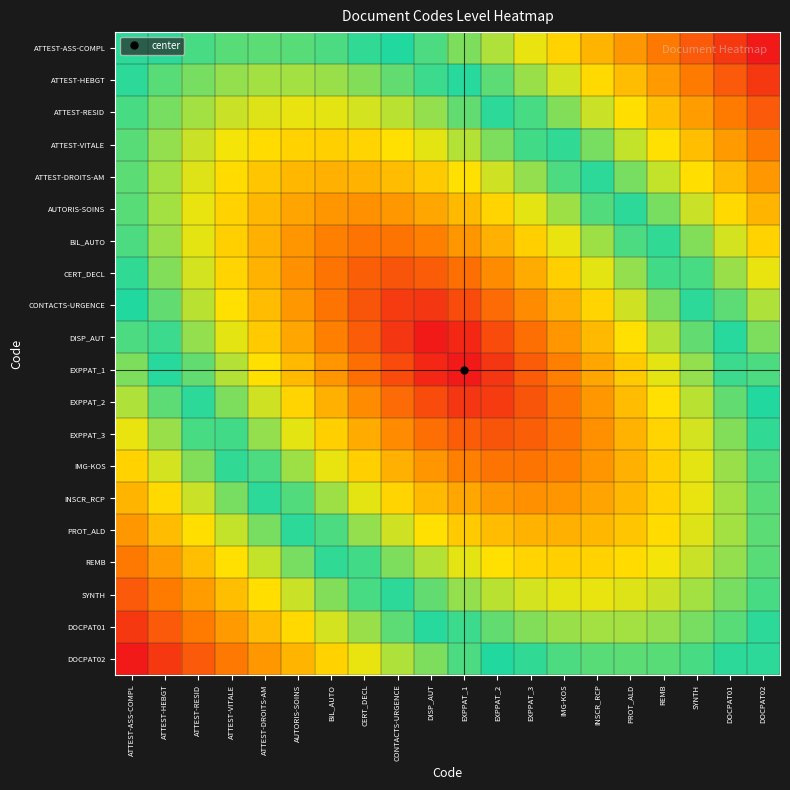

Reading right to left, list all the values displayed in this chart.

ATTEST-ASS-COMPL: DOCPAT02=1.0	DOCPAT01=0.9	SYNTH=0.9	REMB=0.8	PROT_ALD=0.8	INSCR_RCP=0.7	IMG-KOS=0.7	EXPPAT_3=0.7	EXPPAT_2=0.6	EXPPAT_1=0.6	DISP_AUT=0.5	CONTACTS-URGENCE=0.5	CERT_DECL=0.5	BIL_AUTO=0.5	AUTORIS-SOINS=0.5	ATTEST-DROITS-AM=0.5	ATTEST-VITALE=0.5	ATTEST-RESID=0.5	ATTEST-HEBGT=0.5	ATTEST-ASS-COMPL=0.5
ATTEST-HEBGT: DOCPAT02=0.9	DOCPAT01=0.9	SYNTH=0.8	REMB=0.8	PROT_ALD=0.7	INSCR_RCP=0.7	IMG-KOS=0.6	EXPPAT_3=0.6	EXPPAT_2=0.5	EXPPAT_1=0.5	DISP_AUT=0.5	CONTACTS-URGENCE=0.4	CERT_DECL=0.4	BIL_AUTO=0.4	AUTORIS-SOINS=0.4	ATTEST-DROITS-AM=0.4	ATTEST-VITALE=0.4	ATTEST-RESID=0.4	ATTEST-HEBGT=0.5	ATTEST-ASS-COMPL=0.5
ATTEST-RESID: DOCPAT02=0.9	DOCPAT01=0.8	SYNTH=0.8	REMB=0.7	PROT_ALD=0.7	INSCR_RCP=0.6	IMG-KOS=0.6	EXPPAT_3=0.5	EXPPAT_2=0.5	EXPPAT_1=0.4	DISP_AUT=0.4	CONTACTS-URGENCE=0.4	CERT_DECL=0.4	BIL_AUTO=0.4	AUTORIS-SOINS=0.3	ATTEST-DROITS-AM=0.4	ATTEST-VITALE=0.4	ATTEST-RESID=0.4	ATTEST-HEBGT=0.4	ATTEST-ASS-COMPL=0.5
ATTEST-VITALE: DOCPAT02=0.8	DOCPAT01=0.8	SYNTH=0.7	REMB=0.7	PROT_ALD=0.6	INSCR_RCP=0.6	IMG-KOS=0.5	EXPPAT_3=0.5	EXPPAT_2=0.4	EXPPAT_1=0.4	DISP_AUT=0.4	CONTACTS-URGENCE=0.3	CERT_DECL=0.3	BIL_AUTO=0.3	AUTORIS-SOINS=0.3	ATTEST-DROITS-AM=0.3	ATTEST-VITALE=0.3	ATTEST-RESID=0.4	ATTEST-HEBGT=0.4	ATTEST-ASS-COMPL=0.5
ATTEST-DROITS-AM: DOCPAT02=0.8	DOCPAT01=0.7	SYNTH=0.7	REMB=0.6	PROT_ALD=0.6	INSCR_RCP=0.5	IMG-KOS=0.5	EXPPAT_3=0.4	EXPPAT_2=0.4	EXPPAT_1=0.3	DISP_AUT=0.3	CONTACTS-URGENCE=0.3	CERT_DECL=0.3	BIL_AUTO=0.2	AUTORIS-SOINS=0.3	ATTEST-DROITS-AM=0.3	ATTEST-VITALE=0.3	ATTEST-RESID=0.4	ATTEST-HEBGT=0.4	ATTEST-ASS-COMPL=0.5
AUTORIS-SOINS: DOCPAT02=0.7	DOCPAT01=0.7	SYNTH=0.6	REMB=0.6	PROT_ALD=0.5	INSCR_RCP=0.5	IMG-KOS=0.4	EXPPAT_3=0.4	EXPPAT_2=0.3	EXPPAT_1=0.3	DISP_AUT=0.2	CONTACTS-URGENCE=0.2	CERT_DECL=0.2	BIL_AUTO=0.2	AUTORIS-SOINS=0.2	ATTEST-DROITS-AM=0.3	ATTEST-VITALE=0.3	ATTEST-RESID=0.3	ATTEST-HEBGT=0.4	ATTEST-ASS-COMPL=0.5
BIL_AUTO: DOCPAT02=0.7	DOCPAT01=0.6	SYNTH=0.6	REMB=0.5	PROT_ALD=0.5	INSCR_RCP=0.4	IMG-KOS=0.4	EXPPAT_3=0.3	EXPPAT_2=0.2	EXPPAT_1=0.2	DISP_AUT=0.2	CONTACTS-URGENCE=0.2	CERT_DECL=0.2	BIL_AUTO=0.2	AUTORIS-SOINS=0.2	ATTEST-DROITS-AM=0.2	ATTEST-VITALE=0.3	ATTEST-RESID=0.4	ATTEST-HEBGT=0.4	ATTEST-ASS-COMPL=0.5
CERT_DECL: DOCPAT02=0.7	DOCPAT01=0.6	SYNTH=0.5	REMB=0.5	PROT_ALD=0.4	INSCR_RCP=0.4	IMG-KOS=0.3	EXPPAT_3=0.2	EXPPAT_2=0.2	EXPPAT_1=0.1	DISP_AUT=0.1	CONTACTS-URGENCE=0.1	CERT_DECL=0.1	BIL_AUTO=0.2	AUTORIS-SOINS=0.2	ATTEST-DROITS-AM=0.3	ATTEST-VITALE=0.3	ATTEST-RESID=0.4	ATTEST-HEBGT=0.4	ATTEST-ASS-COMPL=0.5
CONTACTS-URGENCE: DOCPAT02=0.6	DOCPAT01=0.5	SYNTH=0.5	REMB=0.4	PROT_ALD=0.4	INSCR_RCP=0.3	IMG-KOS=0.2	EXPPAT_3=0.2	EXPPAT_2=0.1	EXPPAT_1=0.1	DISP_AUT=0.1	CONTACTS-URGENCE=0.1	CERT_DECL=0.1	BIL_AUTO=0.2	AUTORIS-SOINS=0.2	ATTEST-DROITS-AM=0.3	ATTEST-VITALE=0.3	ATTEST-RESID=0.4	ATTEST-HEBGT=0.4	ATTEST-ASS-COMPL=0.5
DISP_AUT: DOCPAT02=0.6	DOCPAT01=0.5	SYNTH=0.4	REMB=0.4	PROT_ALD=0.3	INSCR_RCP=0.3	IMG-KOS=0.2	EXPPAT_3=0.1	EXPPAT_2=0.1	EXPPAT_1=0.0	DISP_AUT=0.0	CONTACTS-URGENCE=0.1	CERT_DECL=0.1	BIL_AUTO=0.2	AUTORIS-SOINS=0.2	ATTEST-DROITS-AM=0.3	ATTEST-VITALE=0.4	ATTEST-RESID=0.4	ATTEST-HEBGT=0.5	ATTEST-ASS-COMPL=0.5
EXPPAT_1: DOCPAT02=0.5	DOCPAT01=0.5	SYNTH=0.4	REMB=0.4	PROT_ALD=0.3	INSCR_RCP=0.2	IMG-KOS=0.2	EXPPAT_3=0.1	EXPPAT_2=0.1	EXPPAT_1=0.0	DISP_AUT=0.0	CONTACTS-URGENCE=0.1	CERT_DECL=0.1	BIL_AUTO=0.2	AUTORIS-SOINS=0.3	ATTEST-DROITS-AM=0.3	ATTEST-VITALE=0.4	ATTEST-RESID=0.4	ATTEST-HEBGT=0.5	ATTEST-ASS-COMPL=0.6
EXPPAT_2: DOCPAT02=0.5	DOCPAT01=0.4	SYNTH=0.4	REMB=0.3	PROT_ALD=0.3	INSCR_RCP=0.2	IMG-KOS=0.2	EXPPAT_3=0.1	EXPPAT_2=0.1	EXPPAT_1=0.1	DISP_AUT=0.1	CONTACTS-URGENCE=0.1	CERT_DECL=0.2	BIL_AUTO=0.2	AUTORIS-SOINS=0.3	ATTEST-DROITS-AM=0.4	ATTEST-VITALE=0.4	ATTEST-RESID=0.5	ATTEST-HEBGT=0.5	ATTEST-ASS-COMPL=0.6
EXPPAT_3: DOCPAT02=0.5	DOCPAT01=0.4	SYNTH=0.4	REMB=0.3	PROT_ALD=0.3	INSCR_RCP=0.2	IMG-KOS=0.2	EXPPAT_3=0.1	EXPPAT_2=0.1	EXPPAT_1=0.1	DISP_AUT=0.1	CONTACTS-URGENCE=0.2	CERT_DECL=0.2	BIL_AUTO=0.3	AUTORIS-SOINS=0.4	ATTEST-DROITS-AM=0.4	ATTEST-VITALE=0.5	ATTEST-RESID=0.5	ATTEST-HEBGT=0.6	ATTEST-ASS-COMPL=0.7
IMG-KOS: DOCPAT02=0.5	DOCPAT01=0.4	SYNTH=0.4	REMB=0.3	PROT_ALD=0.2	INSCR_RCP=0.2	IMG-KOS=0.2	EXPPAT_3=0.2	EXPPAT_2=0.2	EXPPAT_1=0.2	DISP_AUT=0.2	CONTACTS-URGENCE=0.2	CERT_DECL=0.3	BIL_AUTO=0.4	AUTORIS-SOINS=0.4	ATTEST-DROITS-AM=0.5	ATTEST-VITALE=0.5	ATTEST-RESID=0.6	ATTEST-HEBGT=0.6	ATTEST-ASS-COMPL=0.7
INSCR_RCP: DOCPAT02=0.5	DOCPAT01=0.4	SYNTH=0.3	REMB=0.3	PROT_ALD=0.3	INSCR_RCP=0.2	IMG-KOS=0.2	EXPPAT_3=0.2	EXPPAT_2=0.2	EXPPAT_1=0.2	DISP_AUT=0.3	CONTACTS-URGENCE=0.3	CERT_DECL=0.4	BIL_AUTO=0.4	AUTORIS-SOINS=0.5	ATTEST-DROITS-AM=0.5	ATTEST-VITALE=0.6	ATTEST-RESID=0.6	ATTEST-HEBGT=0.7	ATTEST-ASS-COMPL=0.7
PROT_ALD: DOCPAT02=0.5	DOCPAT01=0.4	SYNTH=0.4	REMB=0.3	PROT_ALD=0.3	INSCR_RCP=0.3	IMG-KOS=0.2	EXPPAT_3=0.3	EXPPAT_2=0.3	EXPPAT_1=0.3	DISP_AUT=0.3	CONTACTS-URGENCE=0.4	CERT_DECL=0.4	BIL_AUTO=0.5	AUTORIS-SOINS=0.5	ATTEST-DROITS-AM=0.6	ATTEST-VITALE=0.6	ATTEST-RESID=0.7	ATTEST-HEBGT=0.7	ATTEST-ASS-COMPL=0.8
REMB: DOCPAT02=0.5	DOCPAT01=0.4	SYNTH=0.4	REMB=0.3	PROT_ALD=0.3	INSCR_RCP=0.3	IMG-KOS=0.3	EXPPAT_3=0.3	EXPPAT_2=0.3	EXPPAT_1=0.4	DISP_AUT=0.4	CONTACTS-URGENCE=0.4	CERT_DECL=0.5	BIL_AUTO=0.5	AUTORIS-SOINS=0.6	ATTEST-DROITS-AM=0.6	ATTEST-VITALE=0.7	ATTEST-RESID=0.7	ATTEST-HEBGT=0.8	ATTEST-ASS-COMPL=0.8
SYNTH: DOCPAT02=0.5	DOCPAT01=0.4	SYNTH=0.4	REMB=0.4	PROT_ALD=0.4	INSCR_RCP=0.3	IMG-KOS=0.4	EXPPAT_3=0.4	EXPPAT_2=0.4	EXPPAT_1=0.4	DISP_AUT=0.4	CONTACTS-URGENCE=0.5	CERT_DECL=0.5	BIL_AUTO=0.6	AUTORIS-SOINS=0.6	ATTEST-DROITS-AM=0.7	ATTEST-VITALE=0.7	ATTEST-RESID=0.8	ATTEST-HEBGT=0.8	ATTEST-ASS-COMPL=0.9
DOCPAT01: DOCPAT02=0.5	DOCPAT01=0.5	SYNTH=0.4	REMB=0.4	PROT_ALD=0.4	INSCR_RCP=0.4	IMG-KOS=0.4	EXPPAT_3=0.4	EXPPAT_2=0.4	EXPPAT_1=0.5	DISP_AUT=0.5	CONTACTS-URGENCE=0.5	CERT_DECL=0.6	BIL_AUTO=0.6	AUTORIS-SOINS=0.7	ATTEST-DROITS-AM=0.7	ATTEST-VITALE=0.8	ATTEST-RESID=0.8	ATTEST-HEBGT=0.9	ATTEST-ASS-COMPL=0.9
DOCPAT02: DOCPAT02=0.5	DOCPAT01=0.5	SYNTH=0.5	REMB=0.5	PROT_ALD=0.5	INSCR_RCP=0.5	IMG-KOS=0.5	EXPPAT_3=0.5	EXPPAT_2=0.5	EXPPAT_1=0.5	DISP_AUT=0.6	CONTACTS-URGENCE=0.6	CERT_DECL=0.7	BIL_AUTO=0.7	AUTORIS-SOINS=0.7	ATTEST-DROITS-AM=0.8	ATTEST-VITALE=0.8	ATTEST-RESID=0.9	ATTEST-HEBGT=0.9	ATTEST-ASS-COMPL=1.0